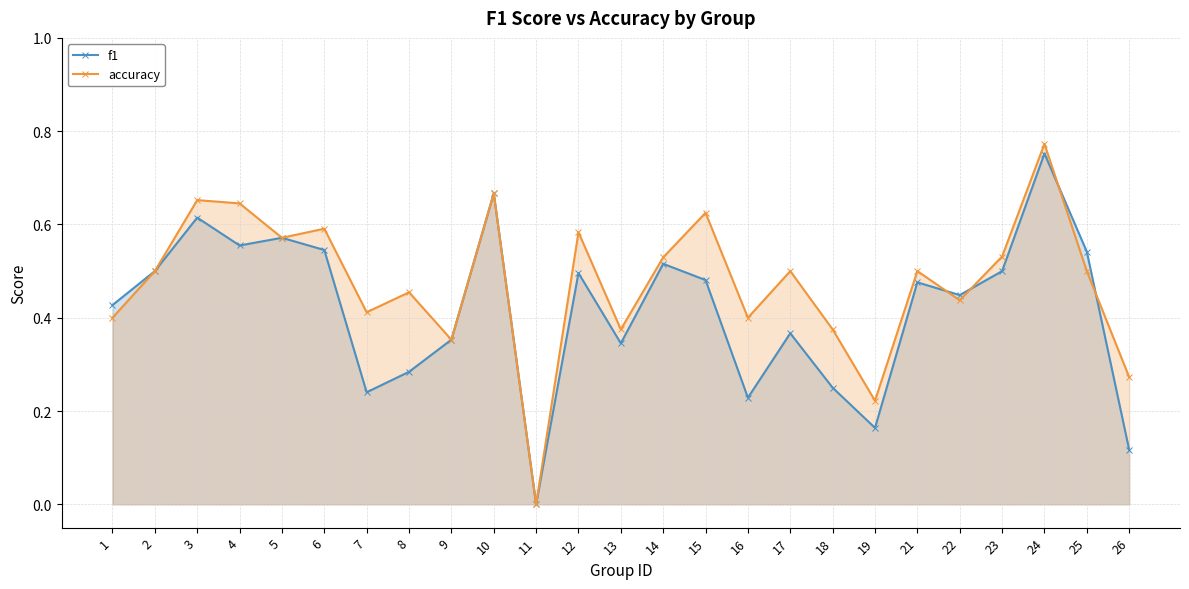

What is the value of the accuracy point at the 19th from the left?

0.2